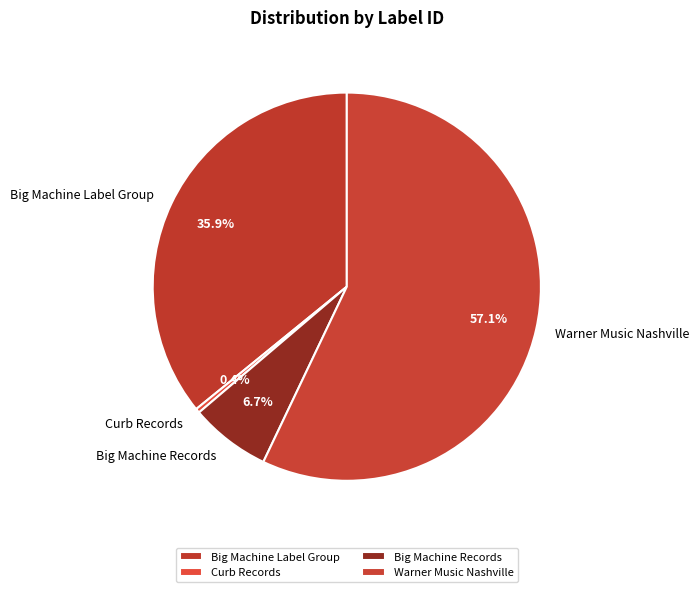

The Big Machine Records slice represents 1% of the pie. True or false?

False